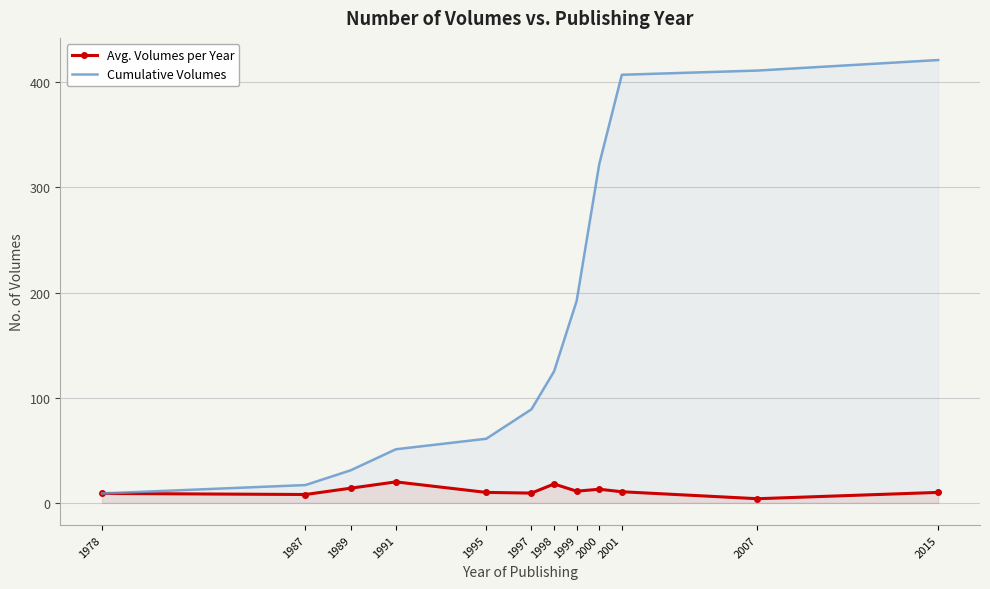

Rank the series at 1999 from highest to lowest value.

Cumulative Volumes, Avg. Volumes per Year